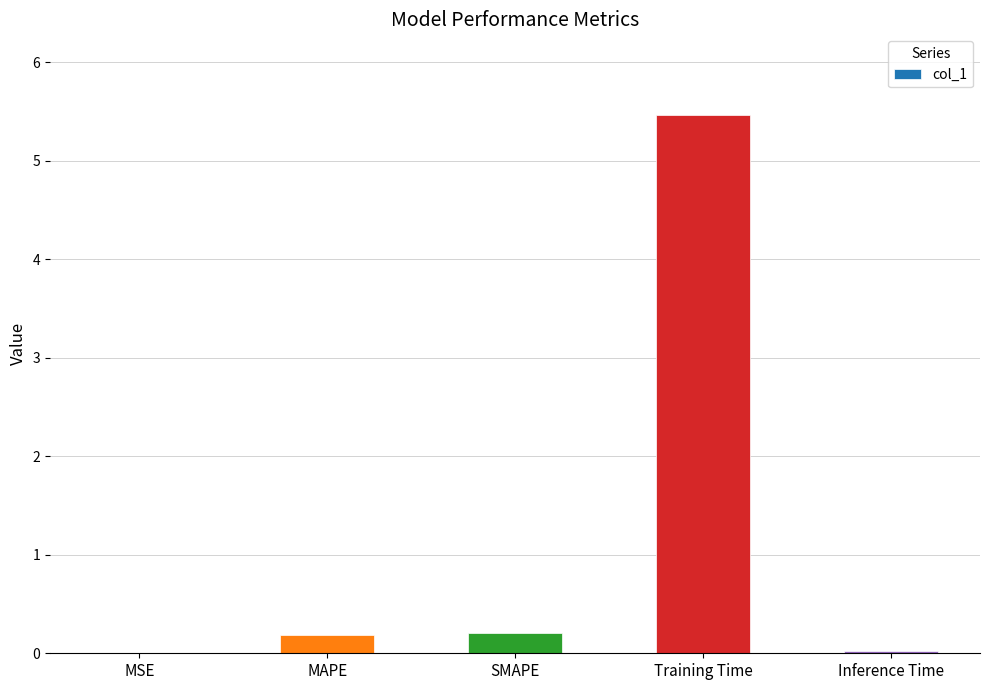

Count the number of categories in the chart.

5